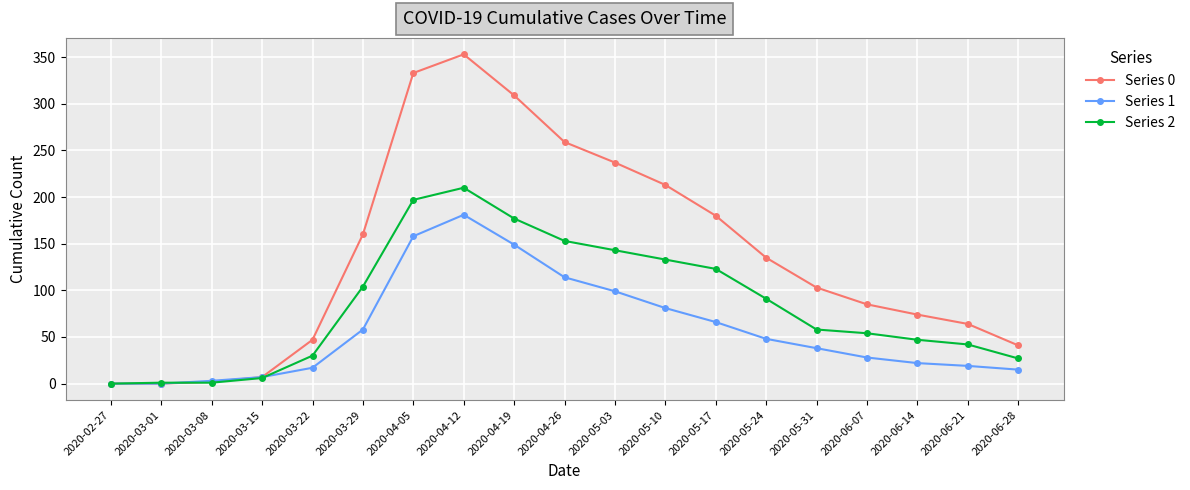

What is the difference between the maximum and minimum values in the Series 0 series?

353